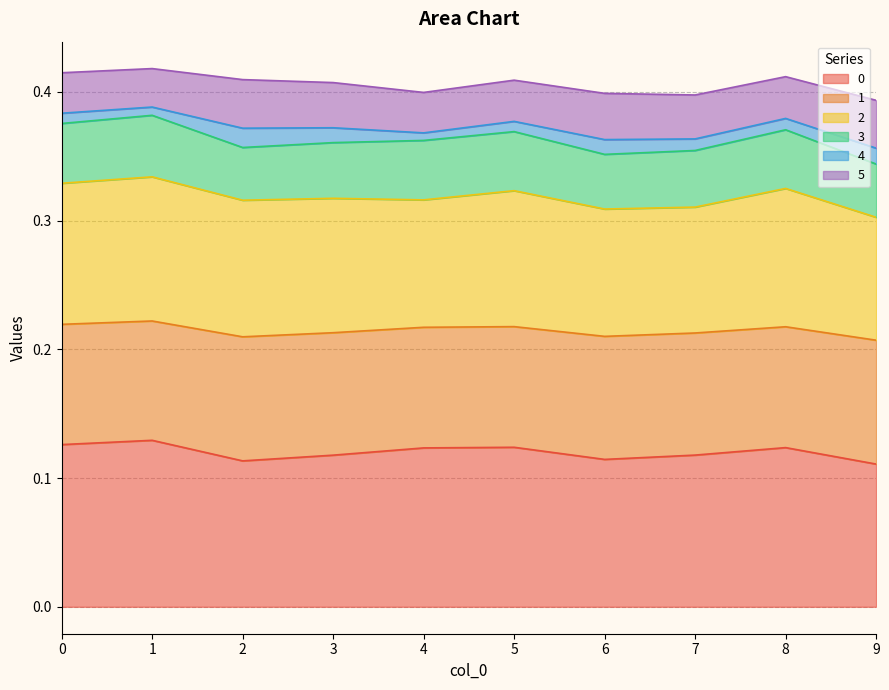

At which category does the chart reach its minimum across all series?

9